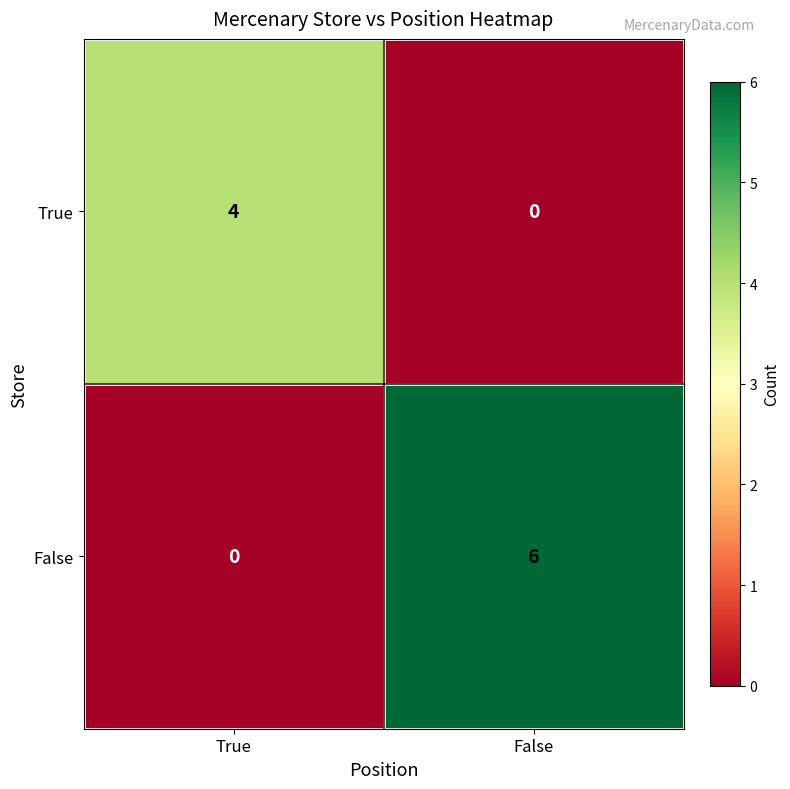

Reading left to right, list all the values displayed in this chart.

True: 4	0
False: 0	6